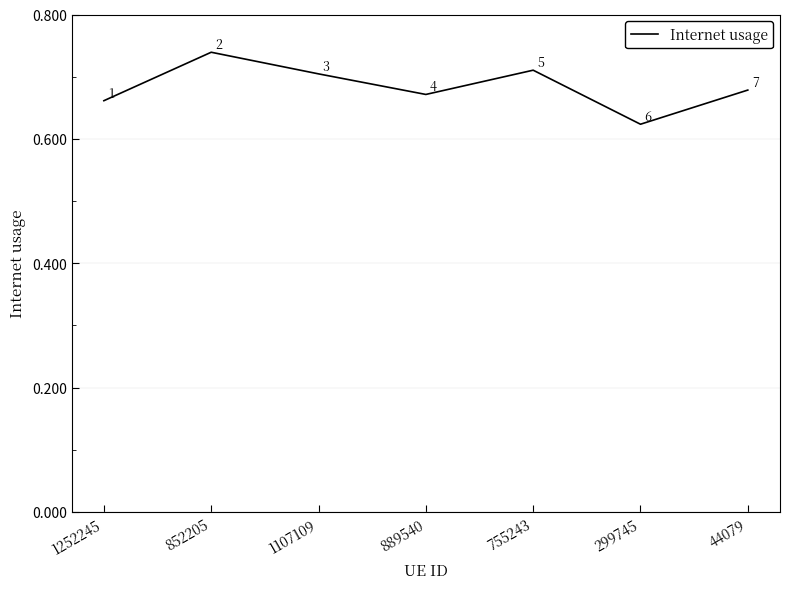

How many distinct data groups are displayed?

1